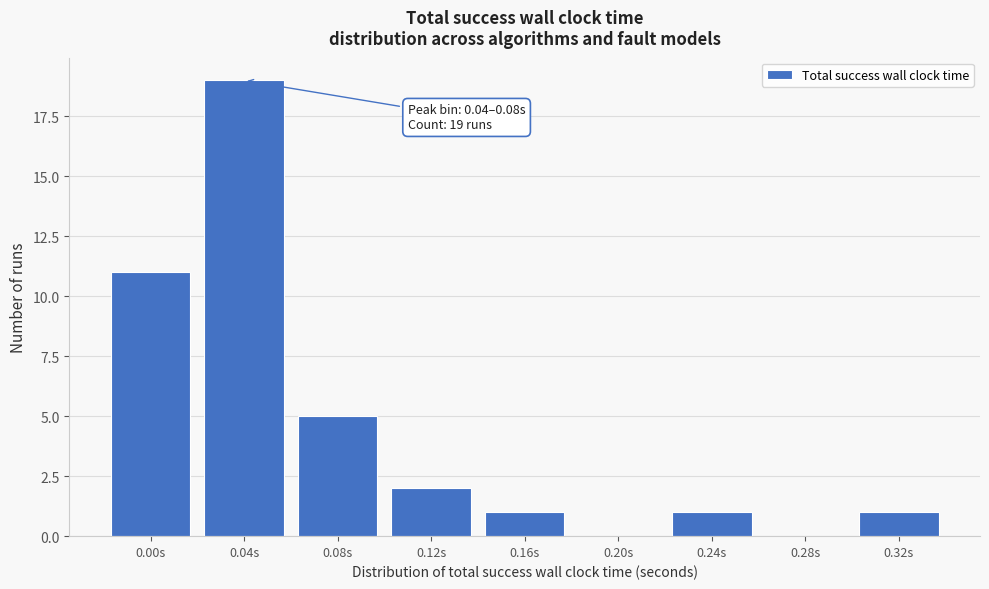

Reading left to right, list all the values displayed in this chart.

0.00s=11	0.04s=19	0.08s=5	0.12s=2	0.16s=1	0.20s=0	0.24s=1	0.28s=0	0.32s=1